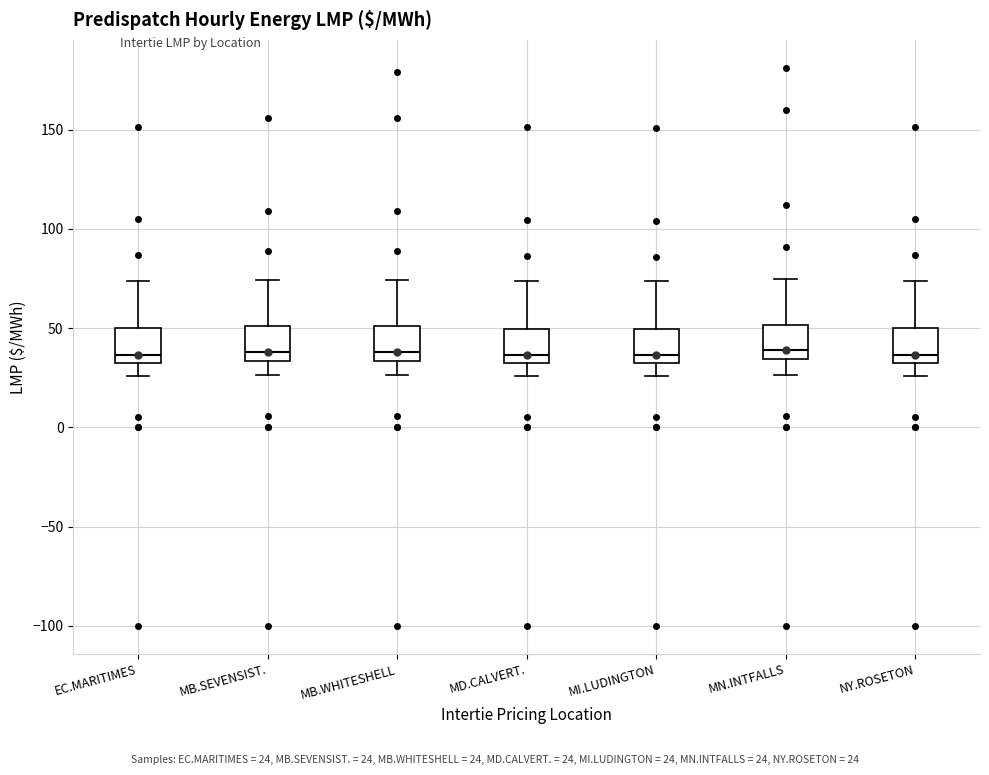

Where is the upper edge of the box for MD.CALVERT. on the y-axis? The values are not printed on the chart, so give them approximately, as read against the axis.

50